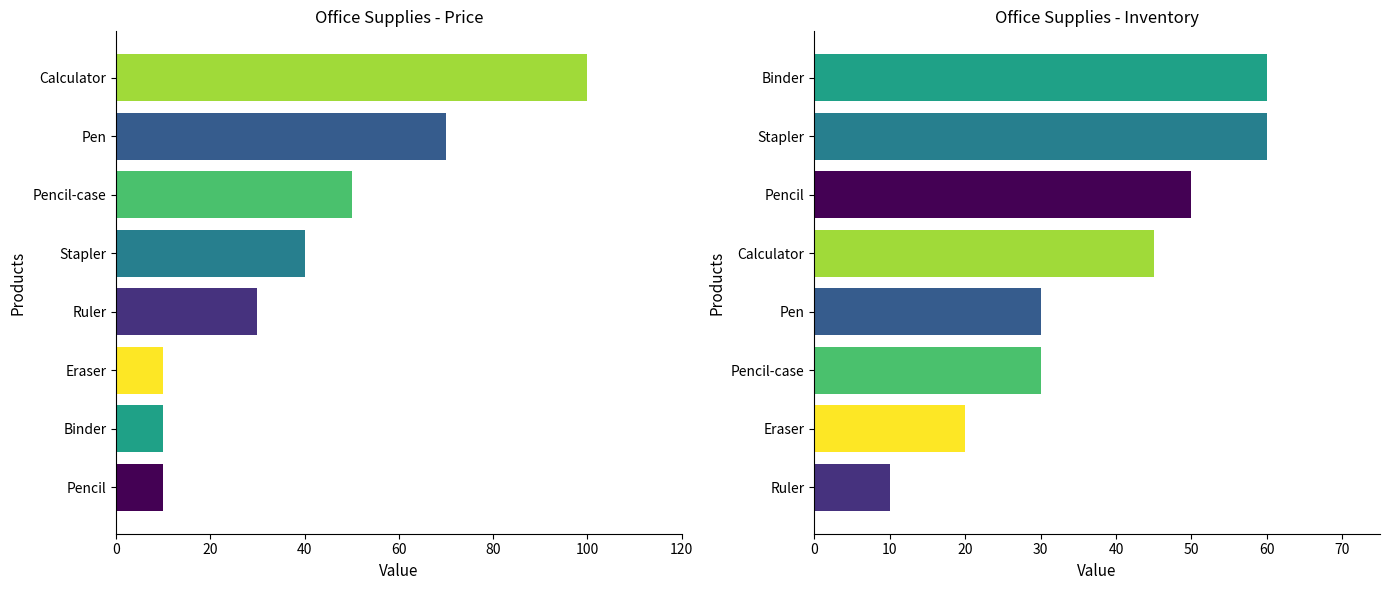

Which series has the largest total across all categories?

Price